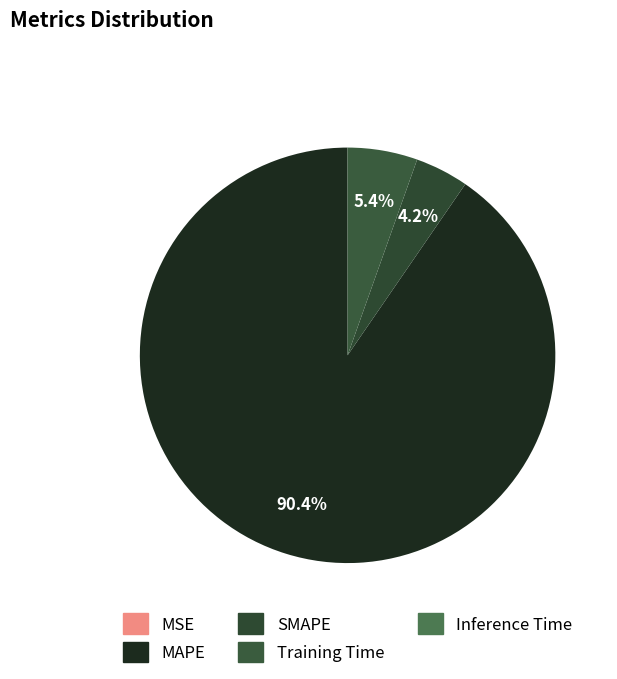

Combined, what portion of the pie is Training Time and SMAPE?

9.6%